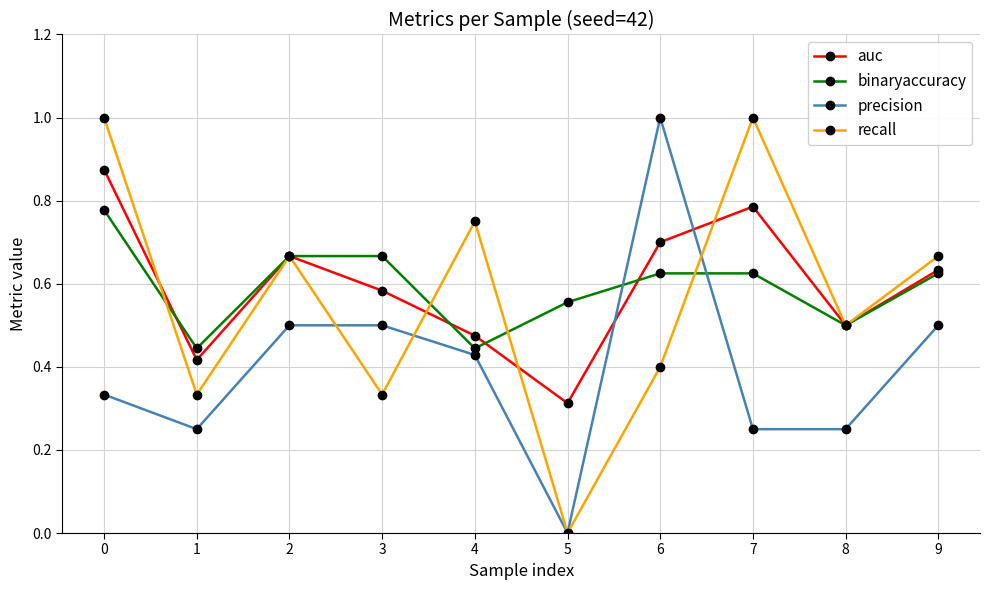

In recall, how many points are lower than both neighbors (excluding endpoints)?

4